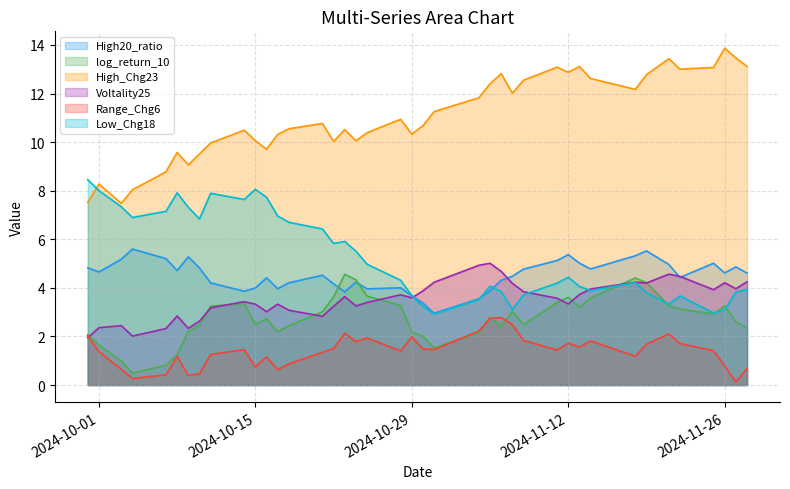

At which category is the sum across all series the highest?

2024-11-19